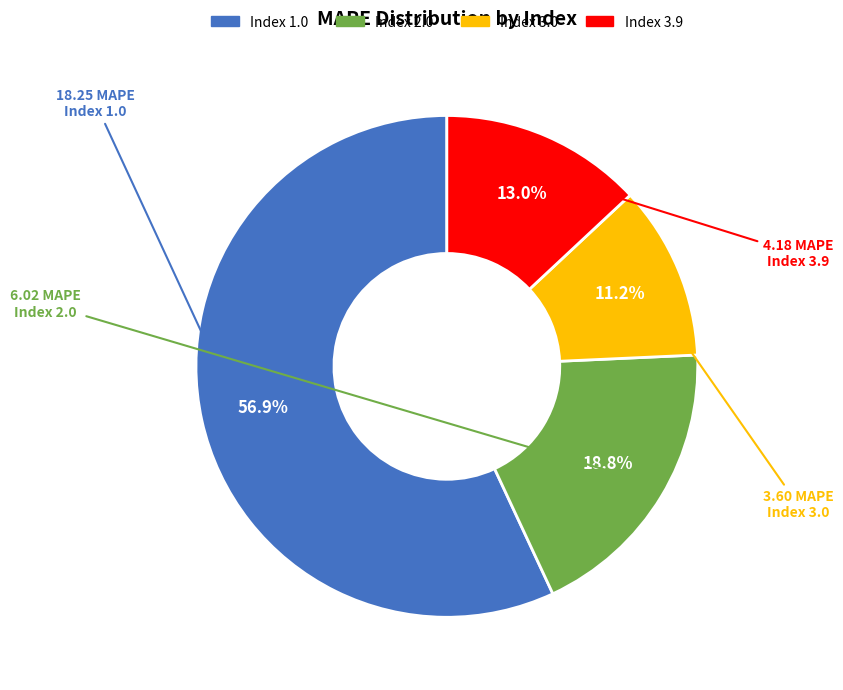

Is there any slice that represents more than half of the pie?

Yes